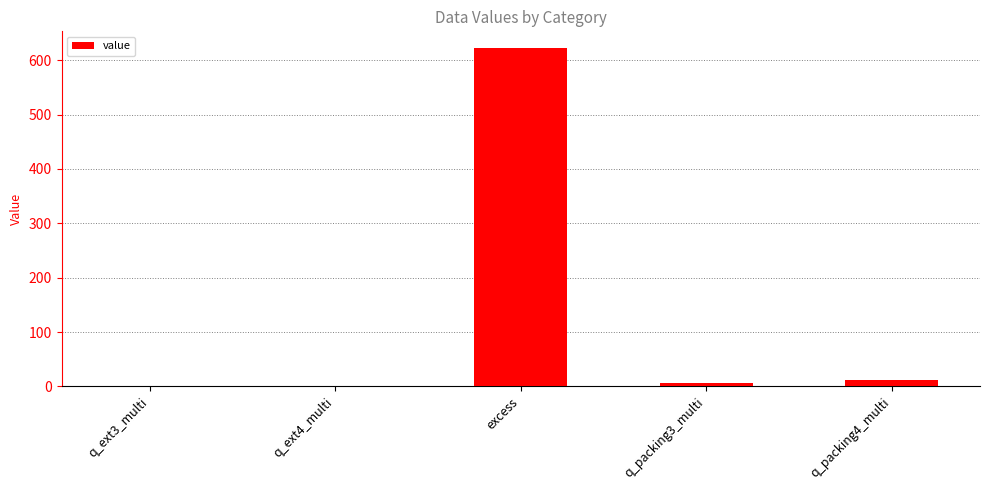

Which label corresponds to the largest value in the chart?

excess